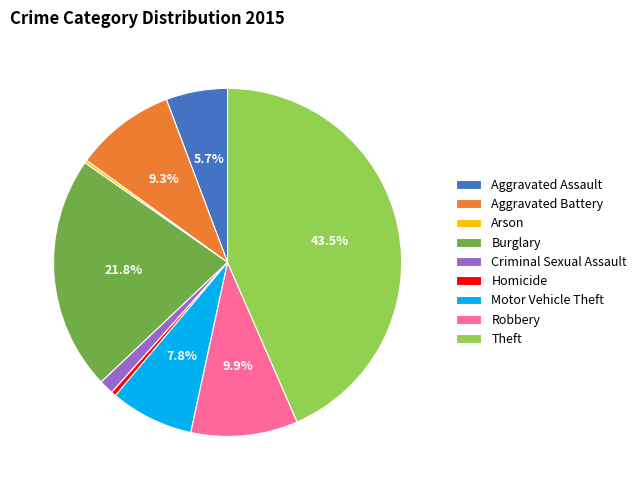

True or false: Homicide accounts for 0% of the total.

True